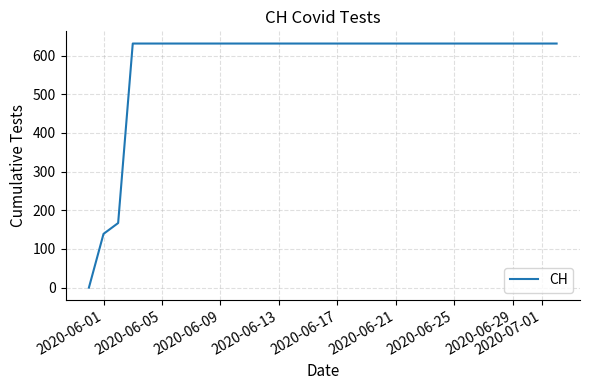

What is the maximum value shown in the chart?

631